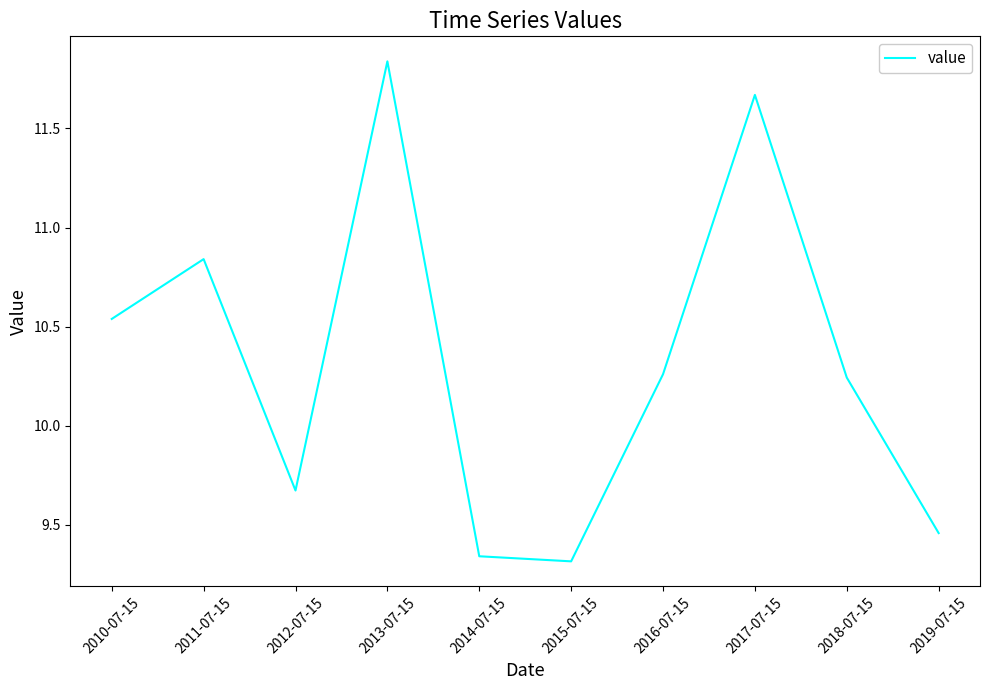

Which label corresponds to the smallest value in the chart?

2015-07-15